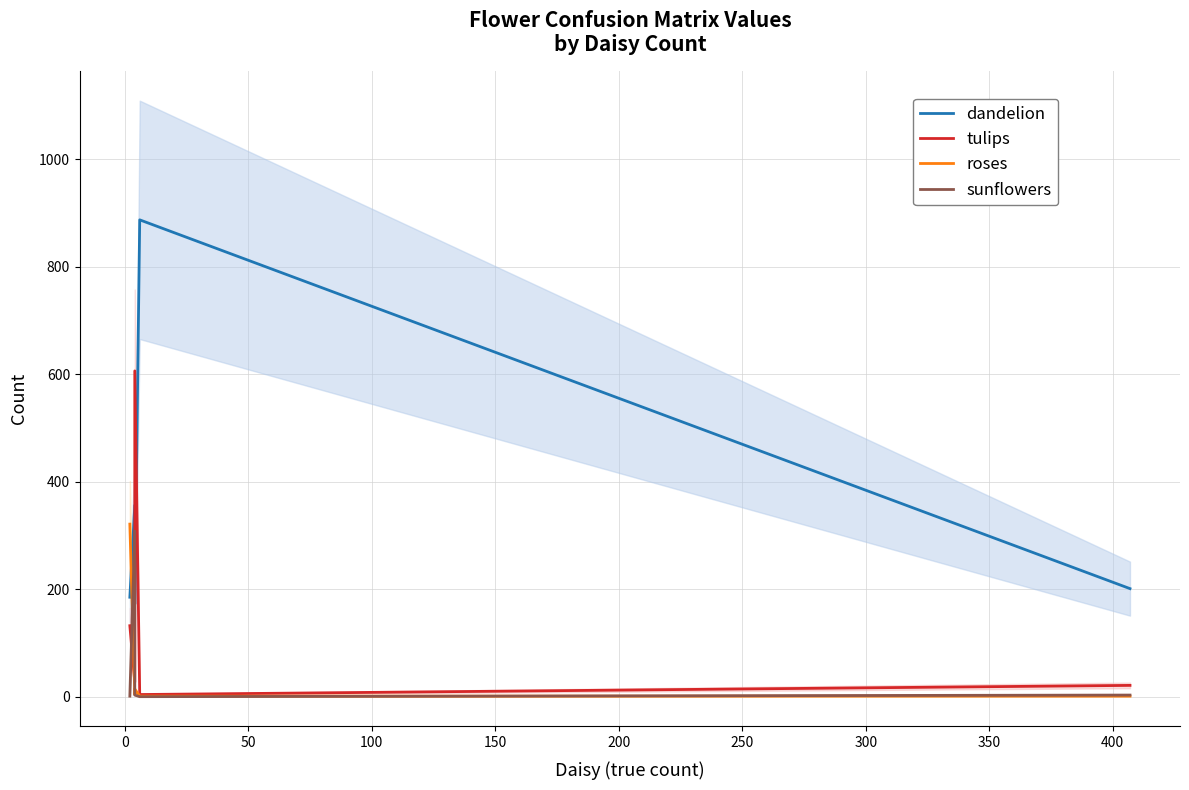

How many intersections are there between sunflowers and roses?

3